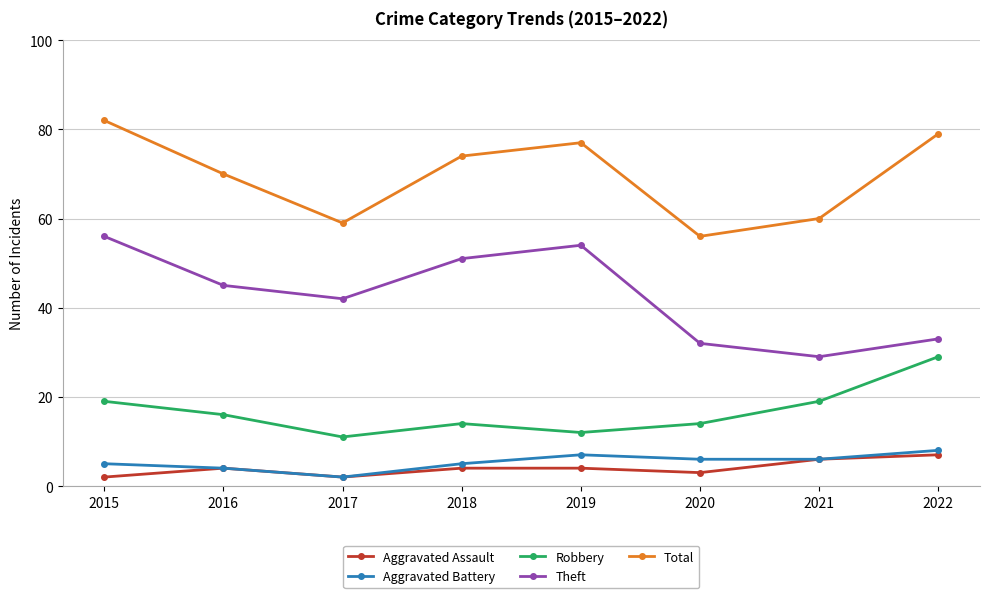

True or false: Total has a value of 37 at 2015.

False